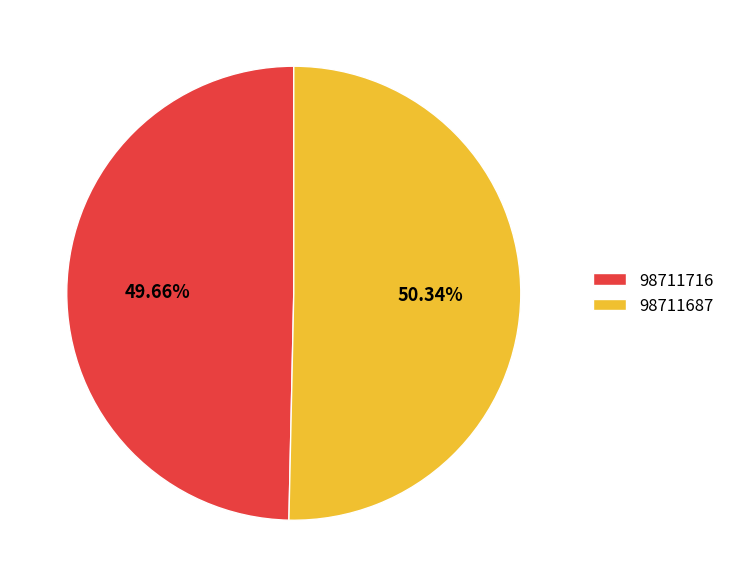

Combined, what portion of the pie is 98711687 and 98711716?

100.0%